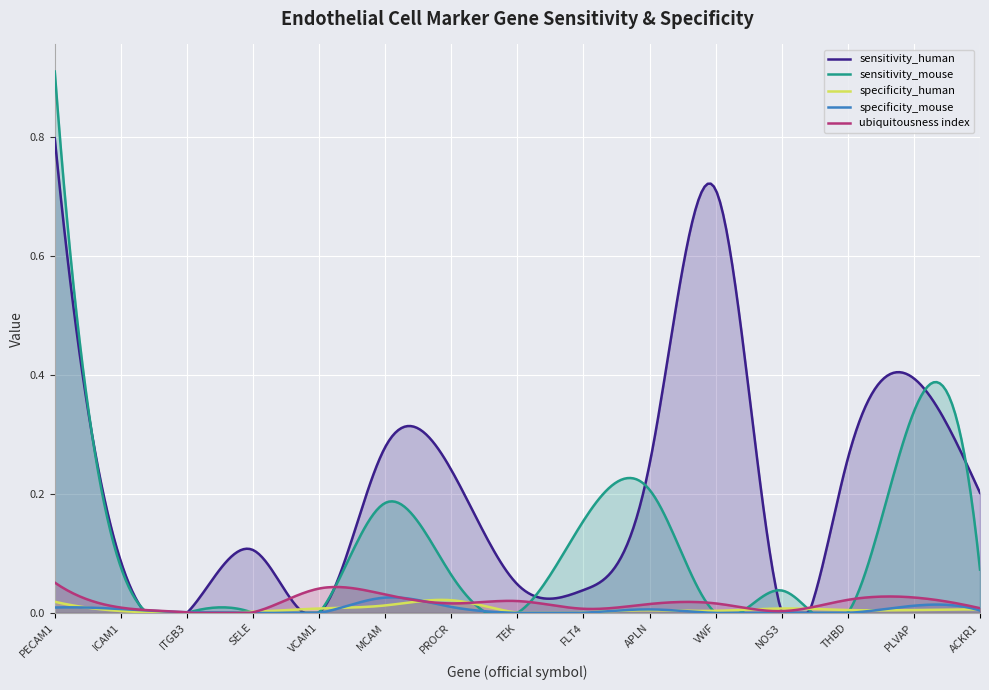

At how many categories does at least one series exceed 0?

15